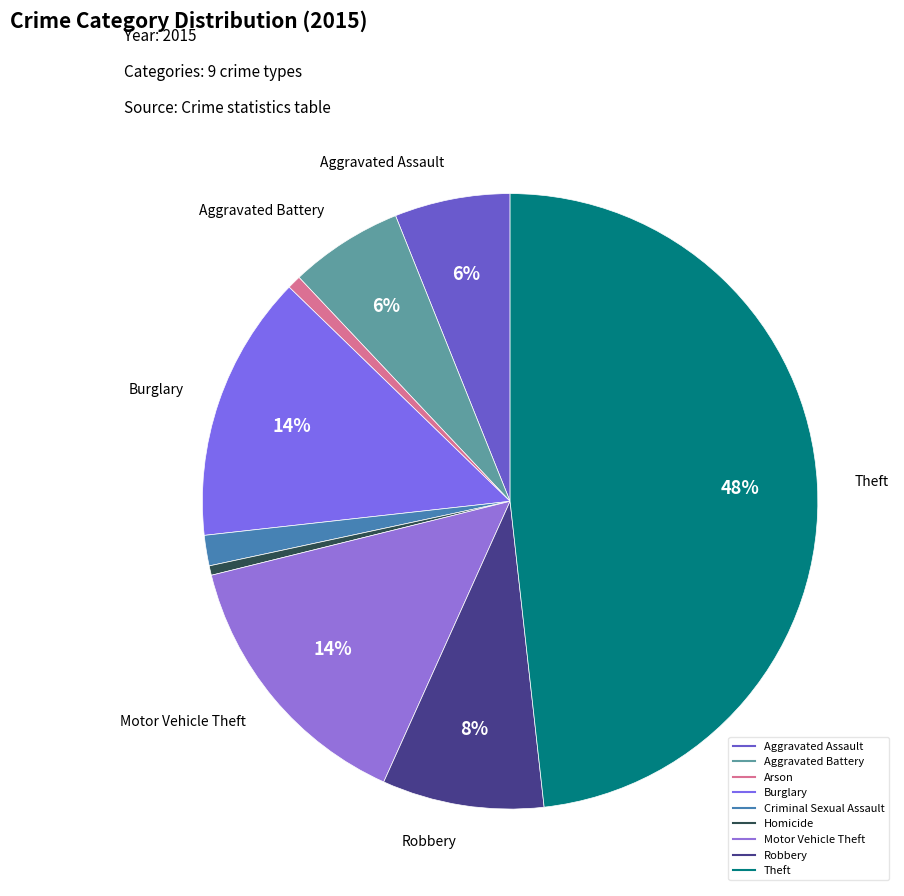

Do Burglary and Homicide together represent more than half of the pie?

No